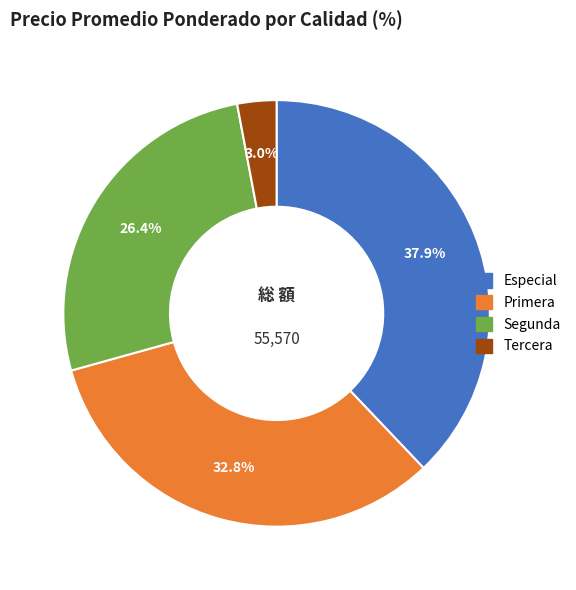

Between Segunda and Especial, which is larger?

Especial